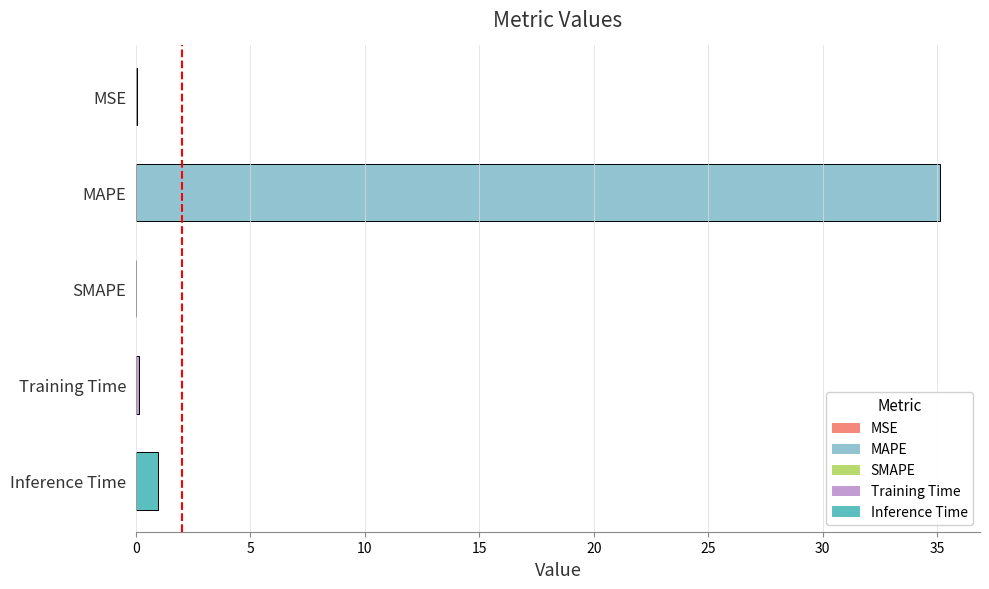

How many data points does each series have?

5